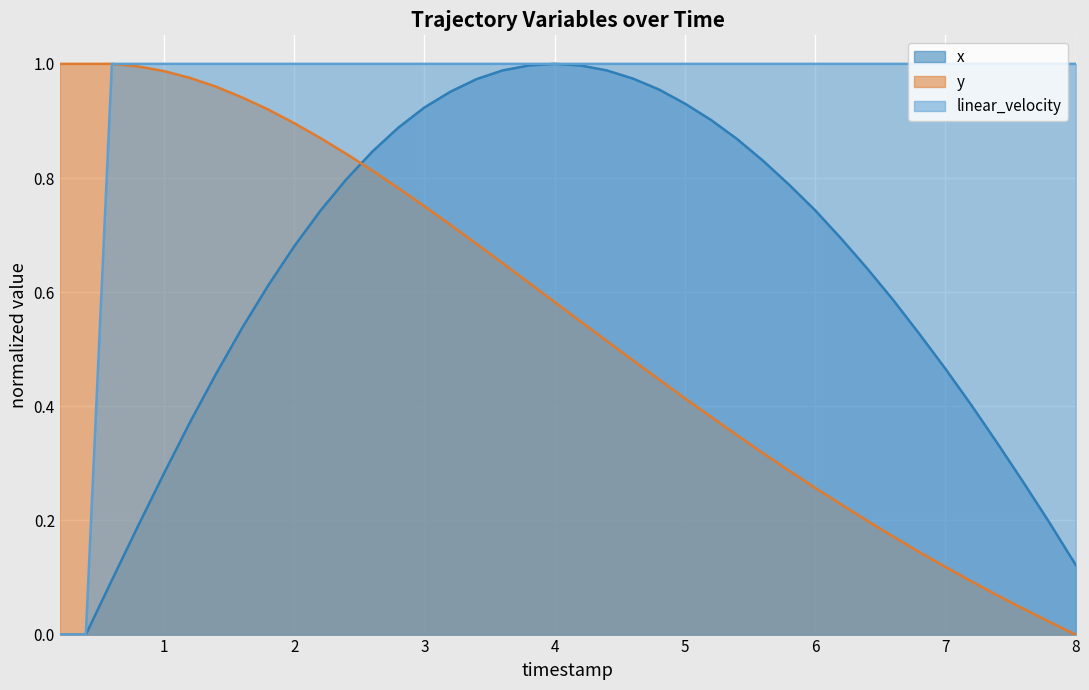

How many lines are shown in the chart?

3